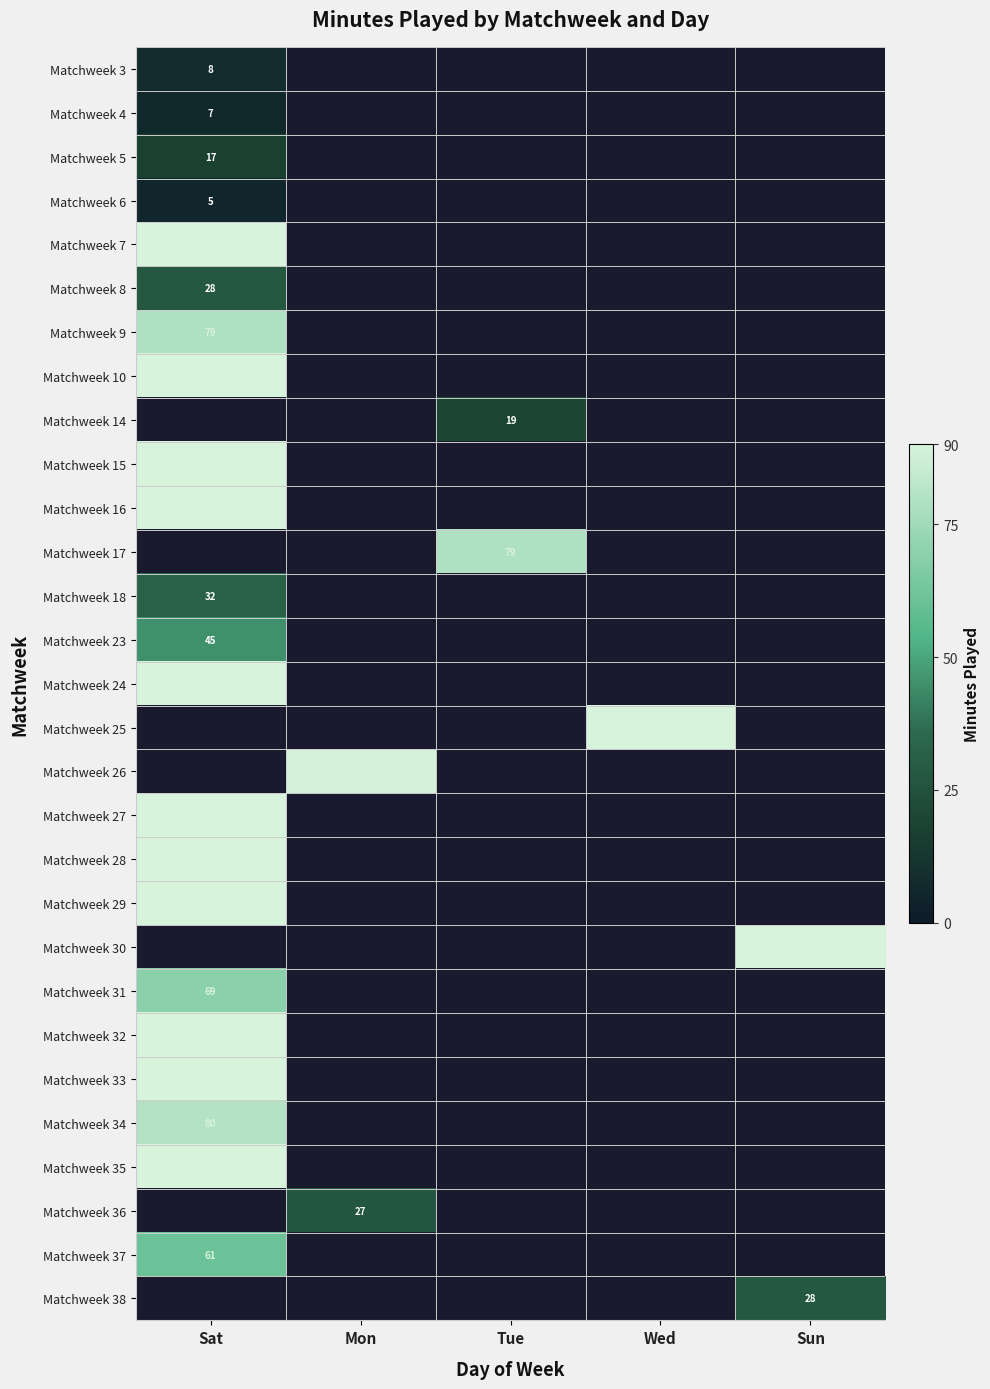

The Matchweek 15 series shows 147 at Sat. True or false?

False